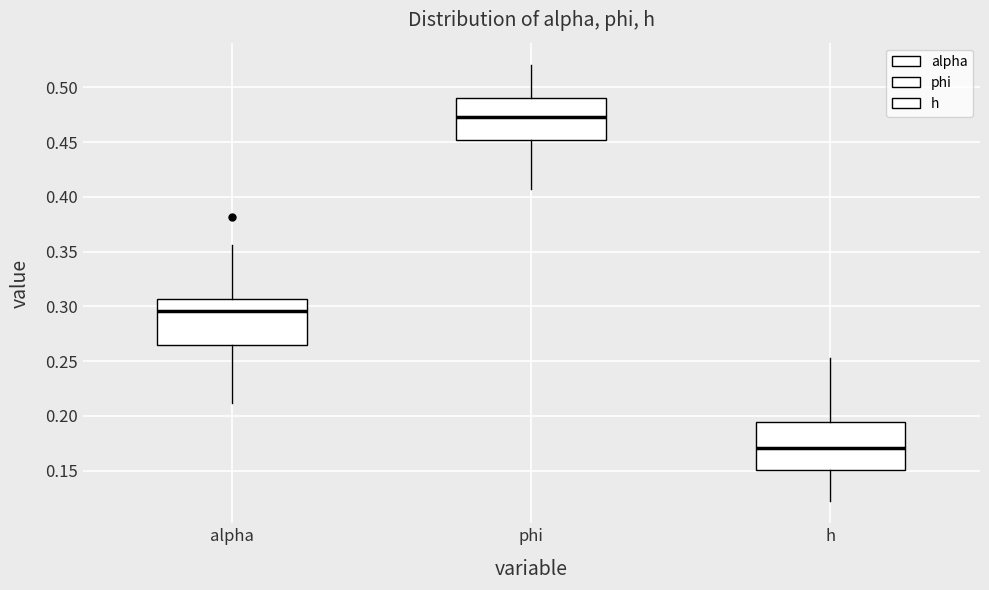

Where is the upper edge of the box for h on the y-axis? The values are not printed on the chart, so give them approximately, as read against the axis.

0.195